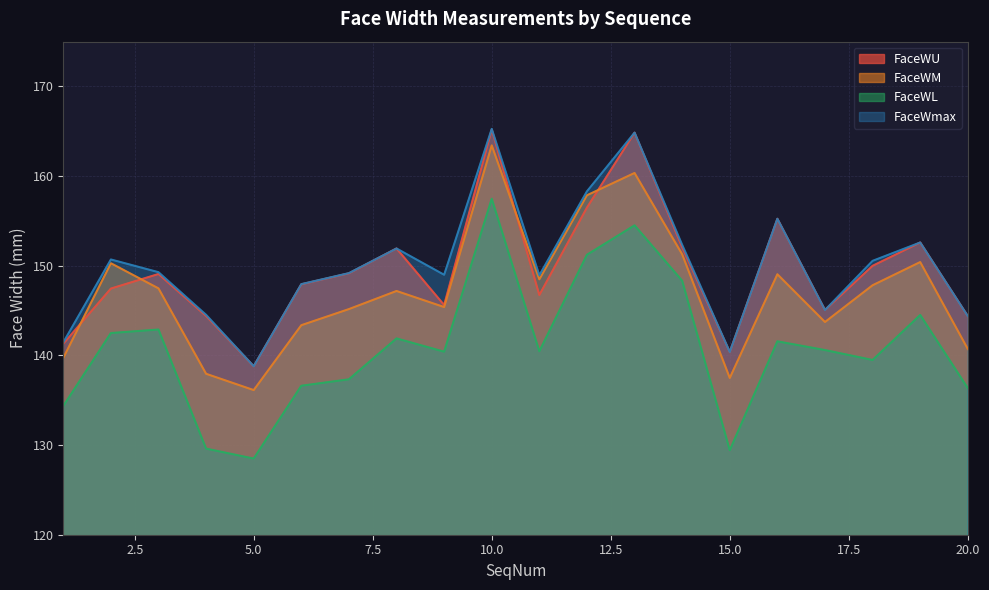

Read the FaceWmax value at 20.0.

144.4